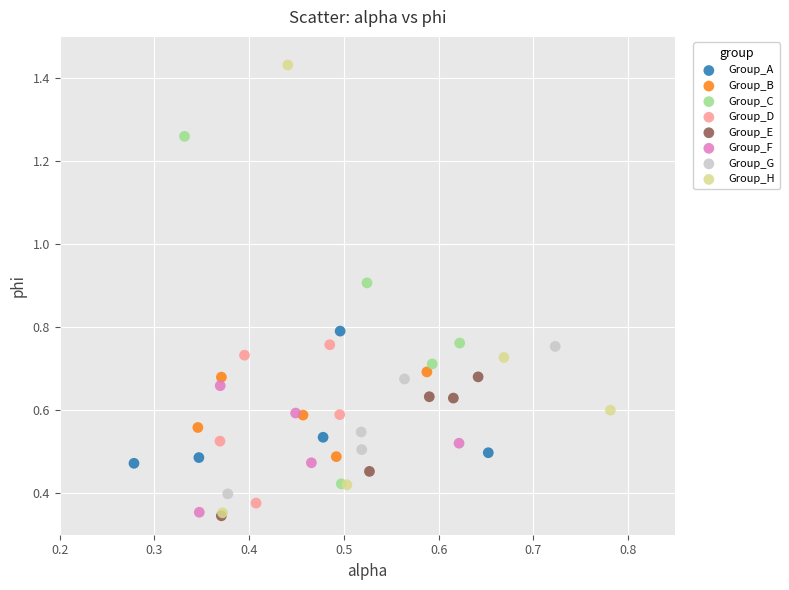

What are all the series names shown in the legend?

Group_A, Group_B, Group_C, Group_D, Group_E, Group_F, Group_G, Group_H